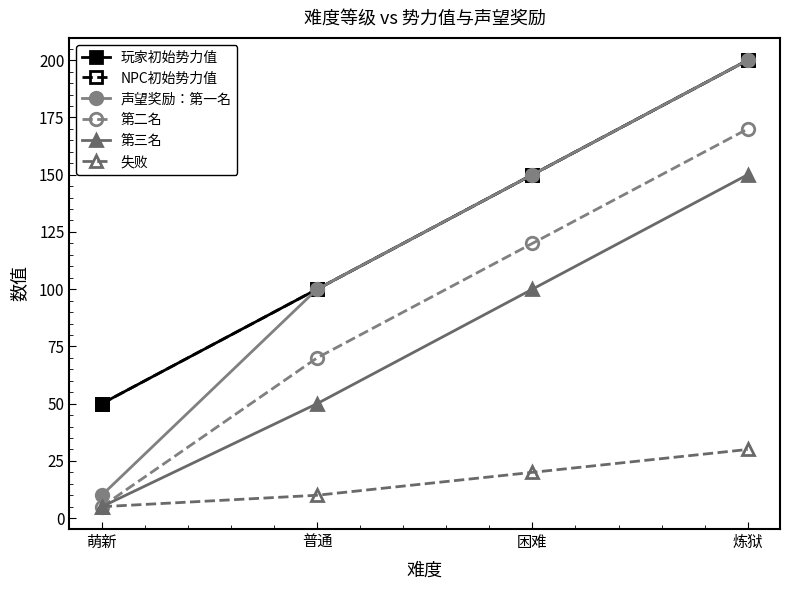

True or false: 玩家初始势力值 and NPC初始势力值 intersect in this chart.

False